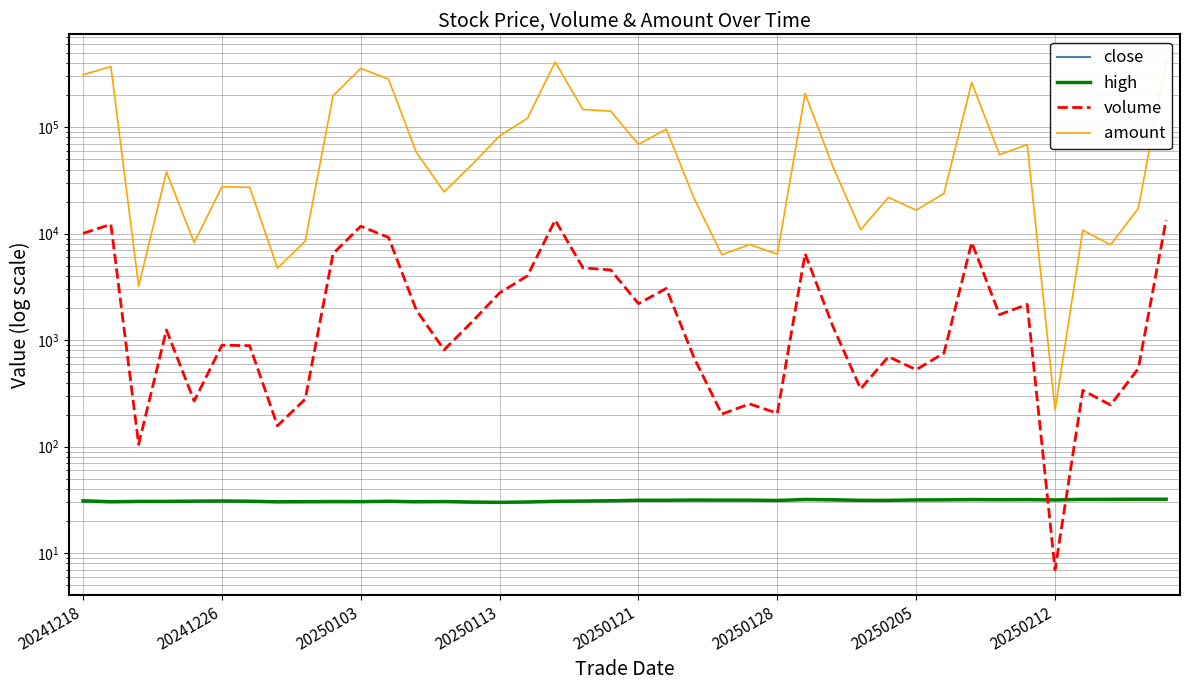

How many data points in volume are above 1348?

19